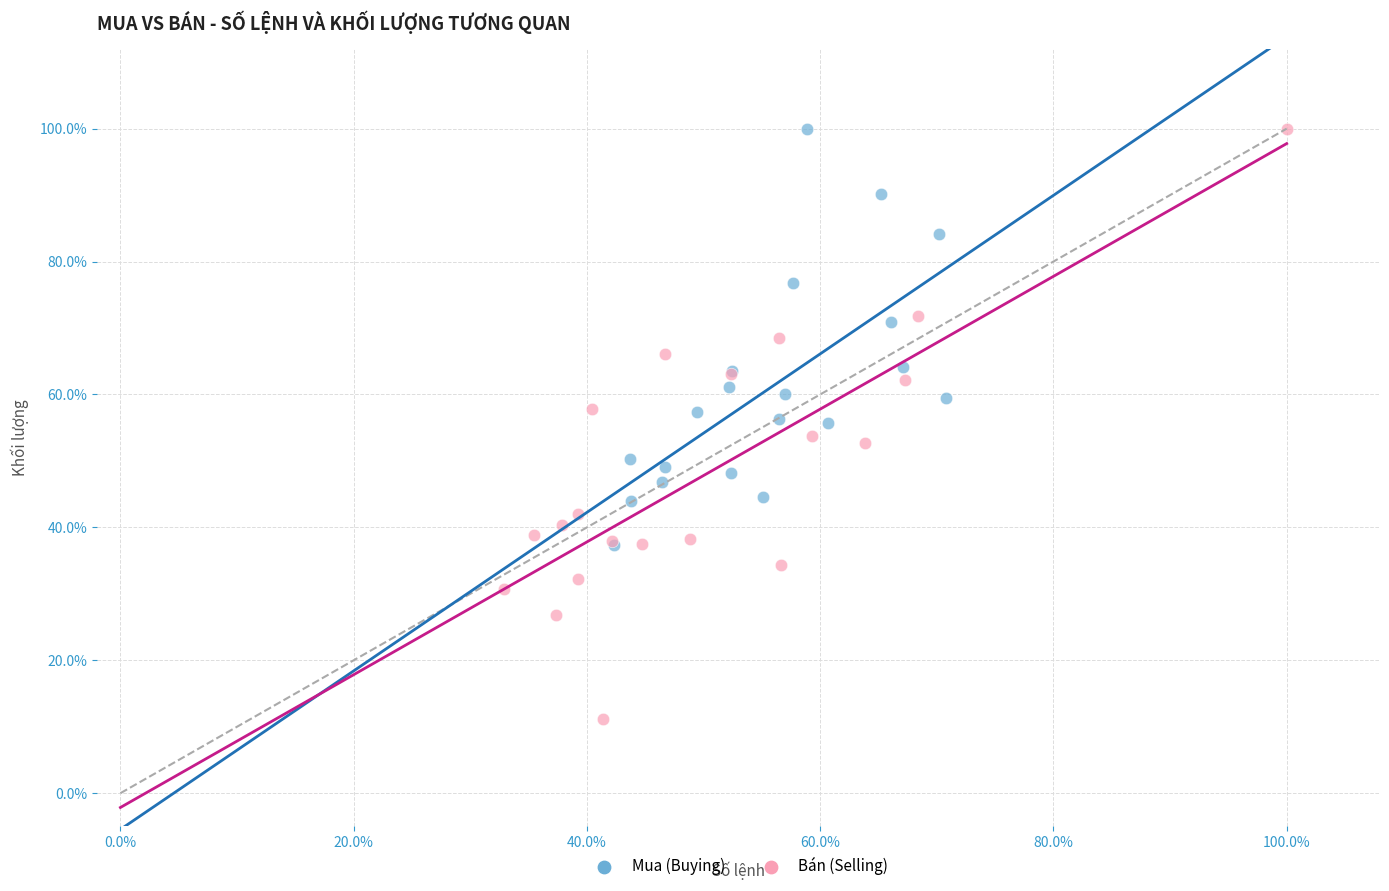

What are all the series names shown in the legend?

Mua (Buying), Bán (Selling)